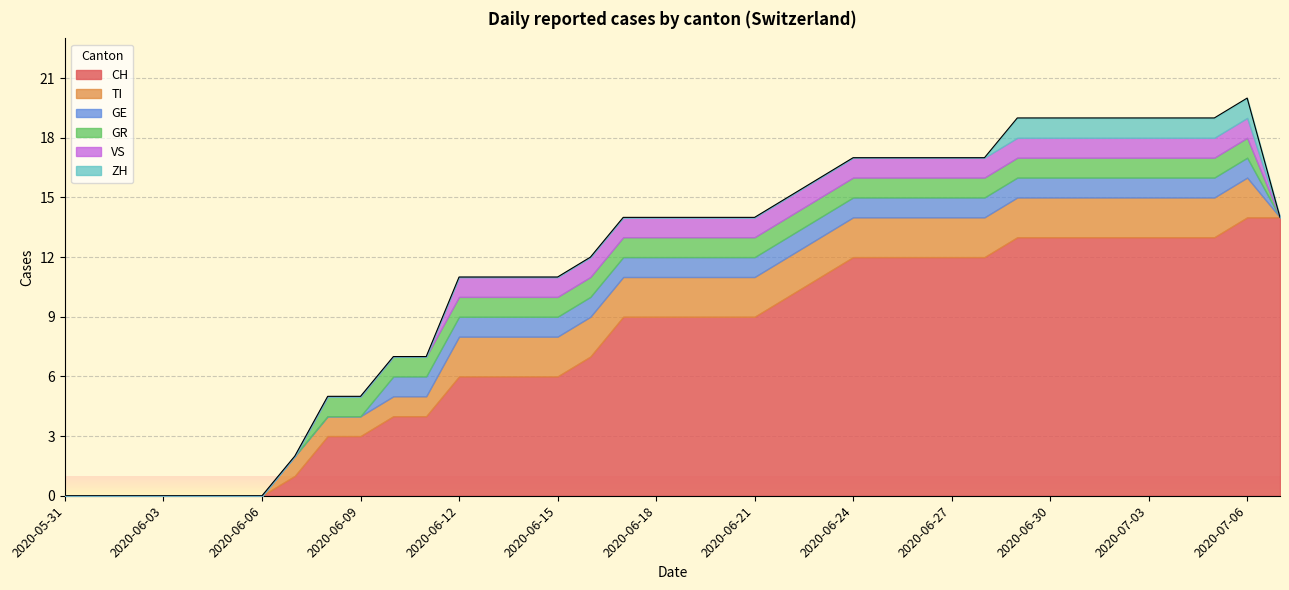

At how many categories does at least one series exceed 11?

14